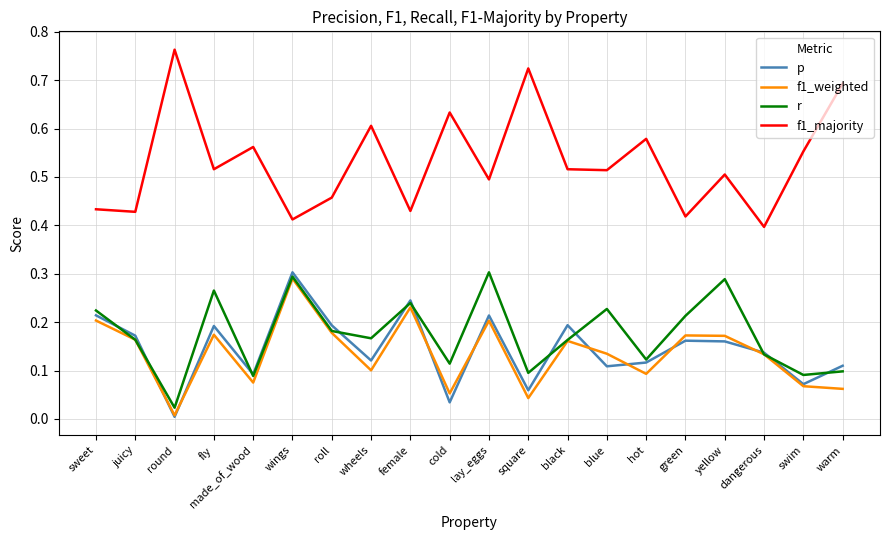

Where is p nearest to the value 0?

round